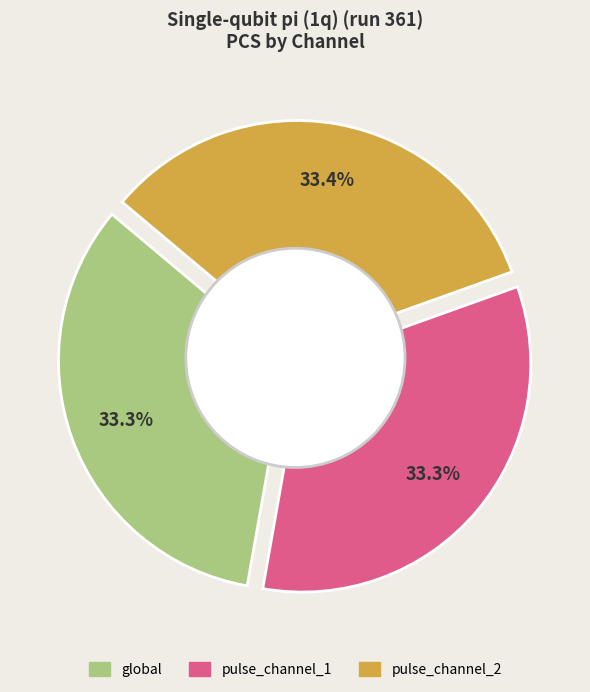

True or false: pulse_channel_1 accounts for 43% of the total.

False